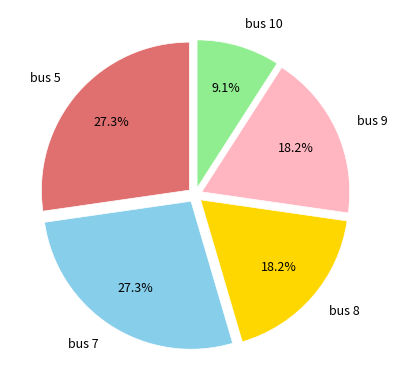

What is the smallest slice in the pie chart?

bus 10